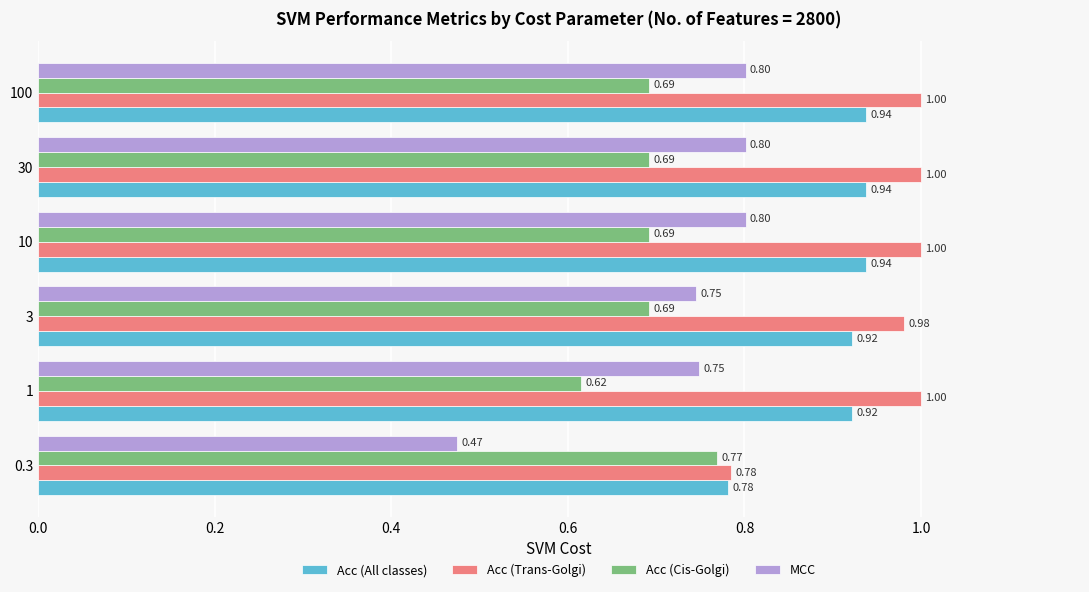

Rank the series by their maximum value, from lowest to highest.

Acc (Cis-Golgi), MCC, Acc (All classes), Acc (Trans-Golgi)